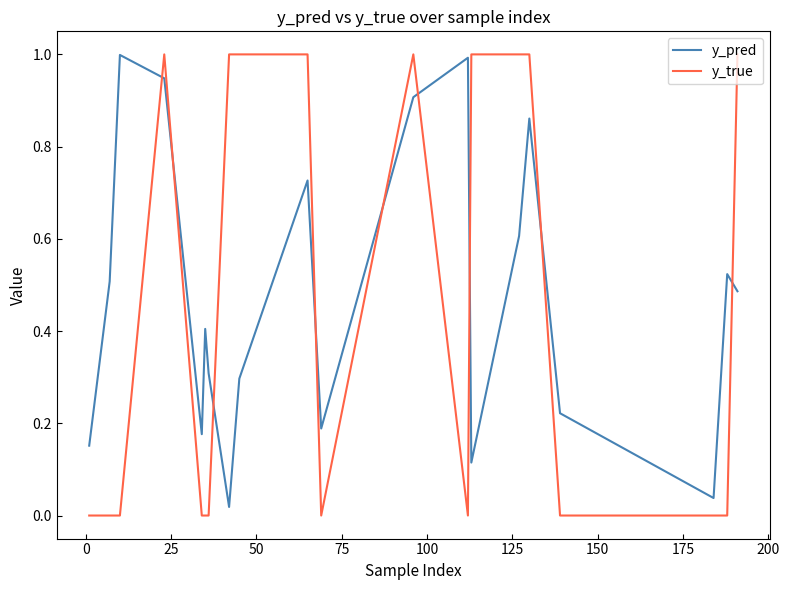

How many times do y_true and y_pred cross each other?

9